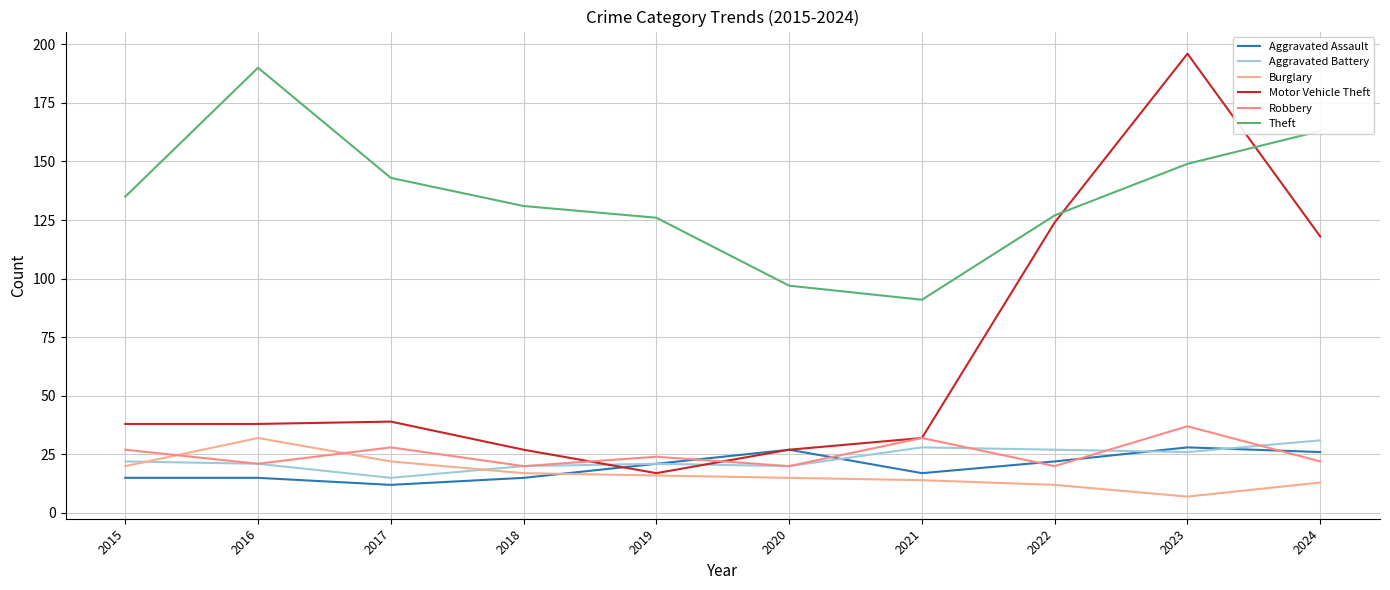

What is the total value across all series at 2017?

259